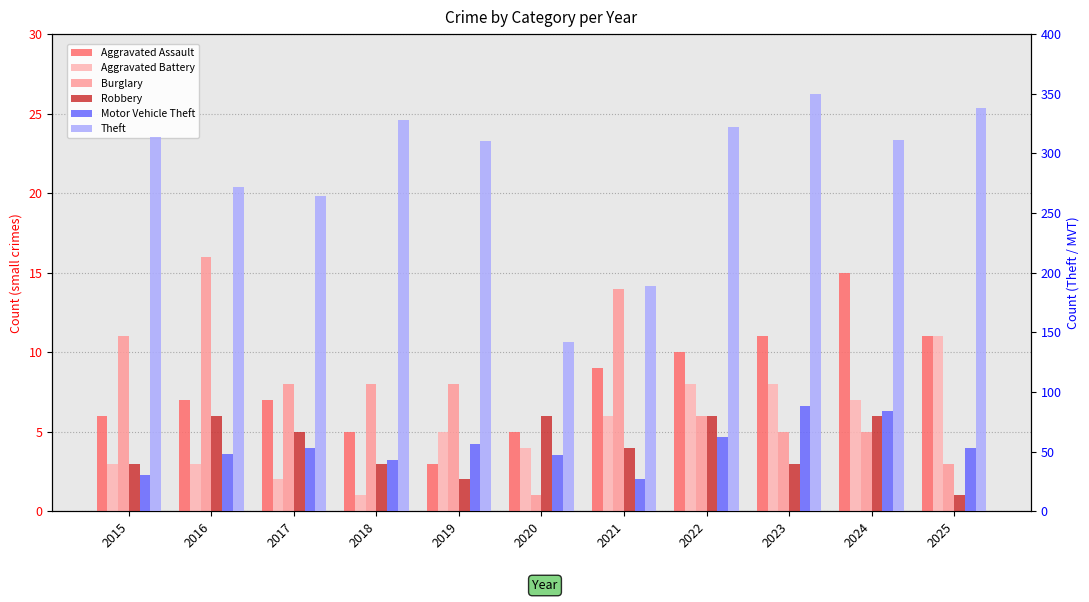

Reading right to left, what are all the values shown in this chart?

Aggravated Assault: 2025=11	2024=15	2023=11	2022=10	2021=9	2020=5	2019=3	2018=5	2017=7	2016=7	2015=6
Aggravated Battery: 2025=11	2024=7	2023=8	2022=8	2021=6	2020=4	2019=5	2018=1	2017=2	2016=3	2015=3
Burglary: 2025=3	2024=5	2023=5	2022=6	2021=14	2020=1	2019=8	2018=8	2017=8	2016=16	2015=11
Robbery: 2025=1	2024=6	2023=3	2022=6	2021=4	2020=6	2019=2	2018=3	2017=5	2016=6	2015=3
Motor Vehicle Theft: 2025=53	2024=84	2023=88	2022=62	2021=27	2020=47	2019=56	2018=43	2017=53	2016=48	2015=30
Theft: 2025=338	2024=311	2023=350	2022=322	2021=189	2020=142	2019=310	2018=328	2017=264	2016=272	2015=314